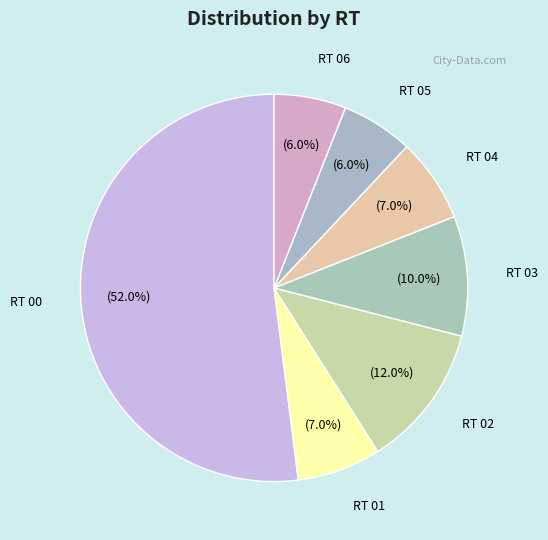

Does RT 00 represent more than half of the total?

Yes